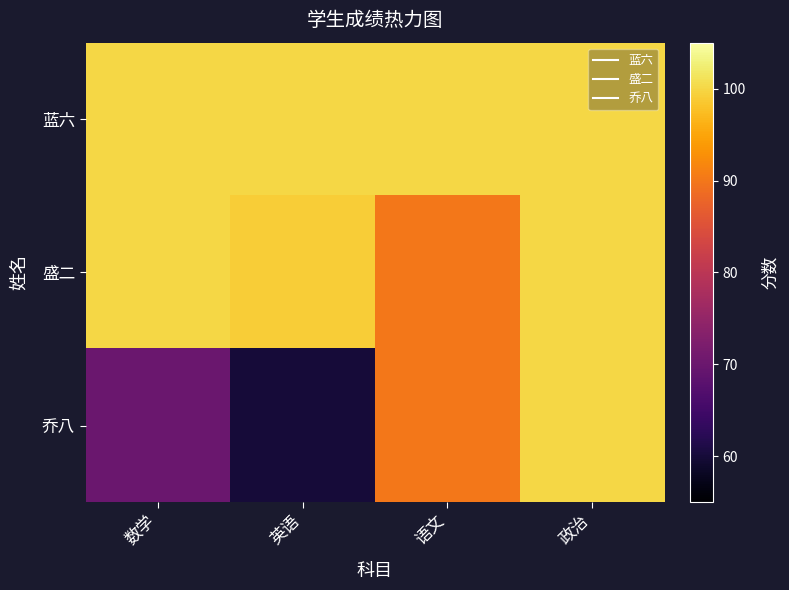

Which has a higher value, 政治 or 数学?

政治